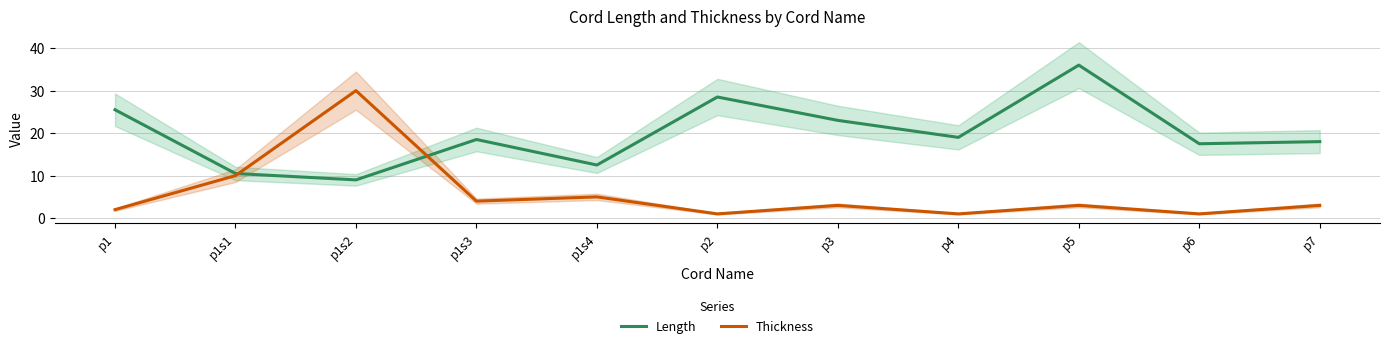

After their last crossing, which series has the higher values: Thickness or Length?

Length